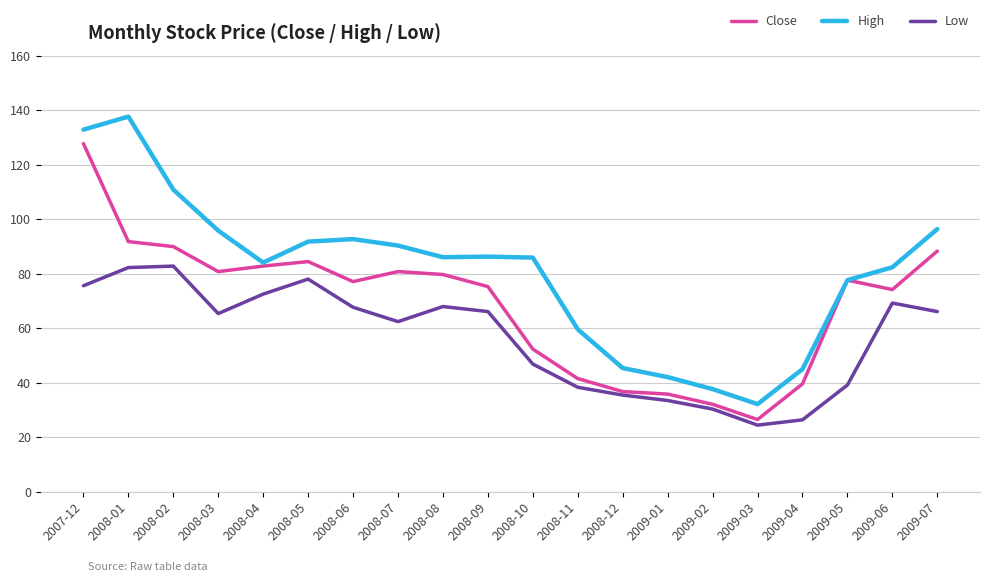

List the series in order of their peak value, lowest first.

Low, Close, High